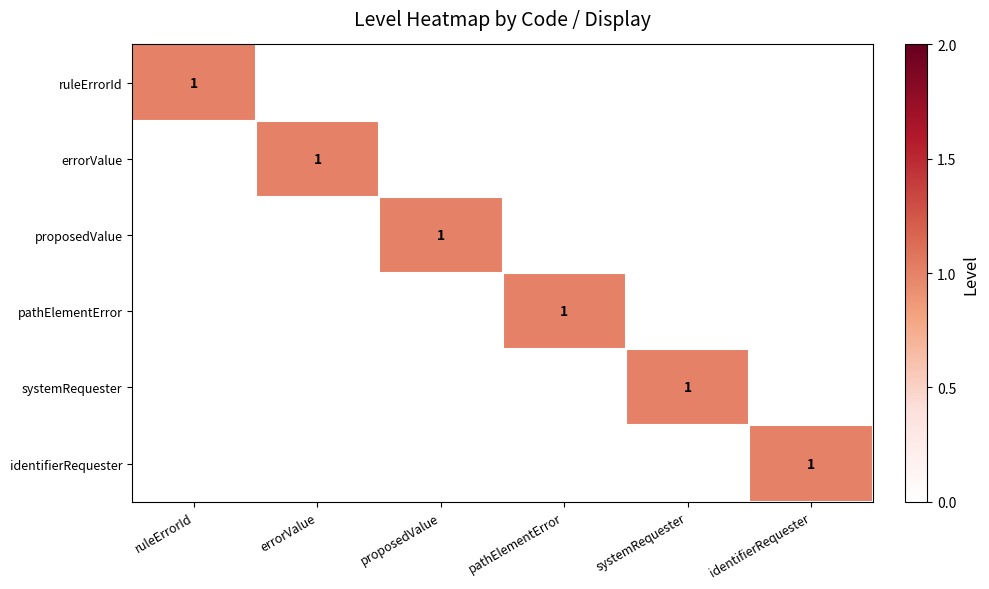

Is it true that errorValue equals 1 at errorValue?

True